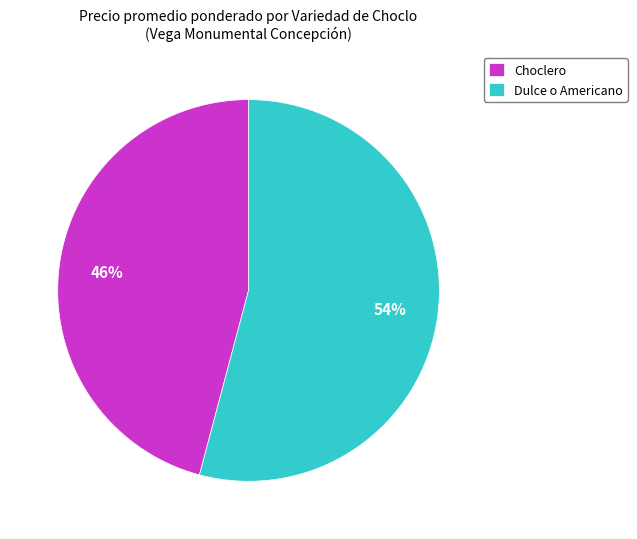

How many slices are in this pie chart?

2